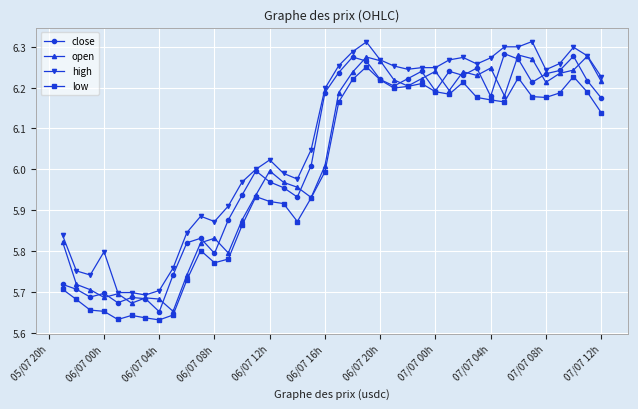

What is the difference between the second highest and minimum values in the high series?

0.6